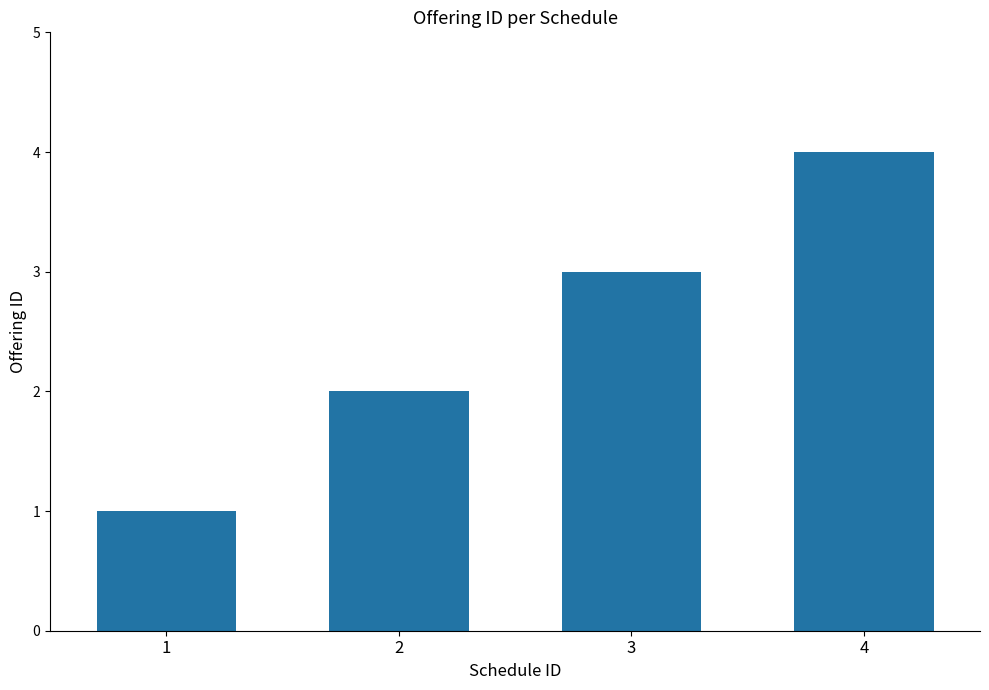

What is the value of the 3rd bar from the left?

3